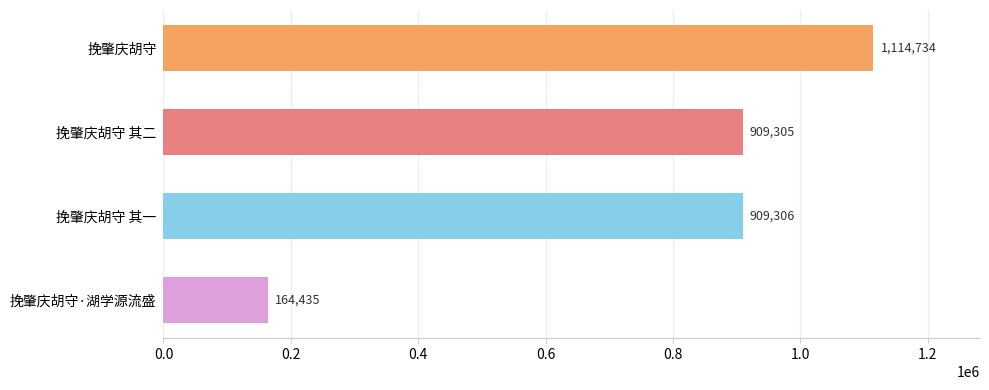

What is the difference between the values at 挽肇庆胡守·湖学源流盛 and 挽肇庆胡守?

950299